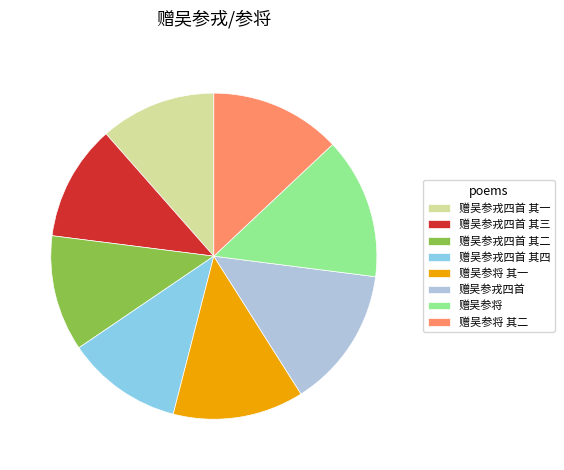

Combined, do 赠吴参戎四首 其二 and 赠吴参戎四首 account for over 50%?

No